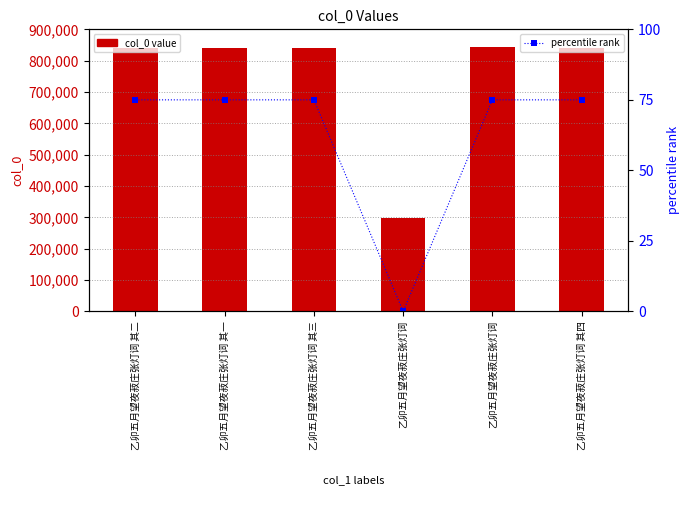

Is it true that percentile rank equals 28 at 乙卯五月望夜菽庄张灯词 其二?

False